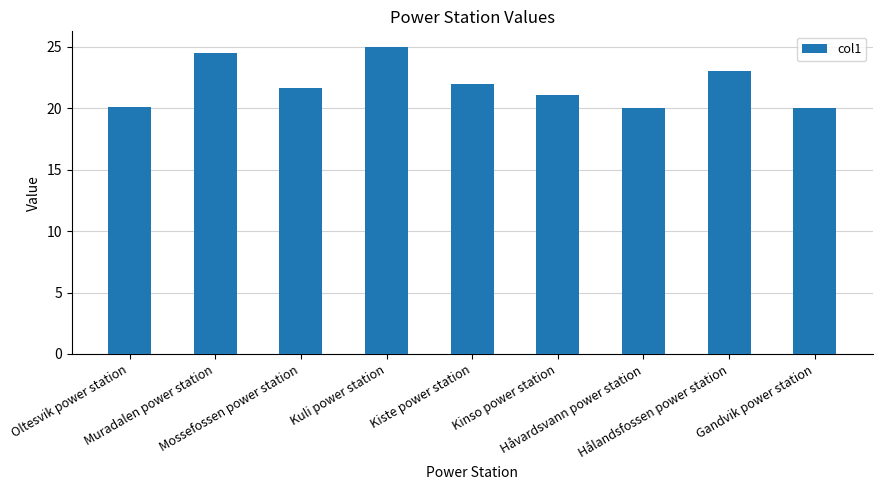

What is the difference between the maximum and minimum values?

5.0